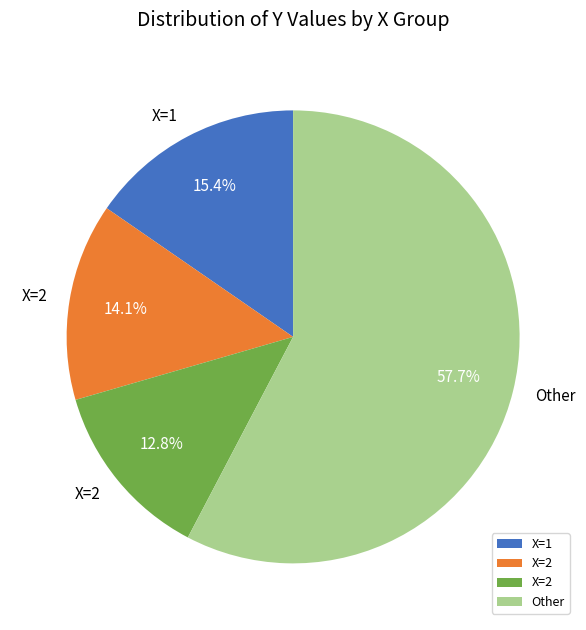

Is there any slice that represents more than half of the pie?

Yes